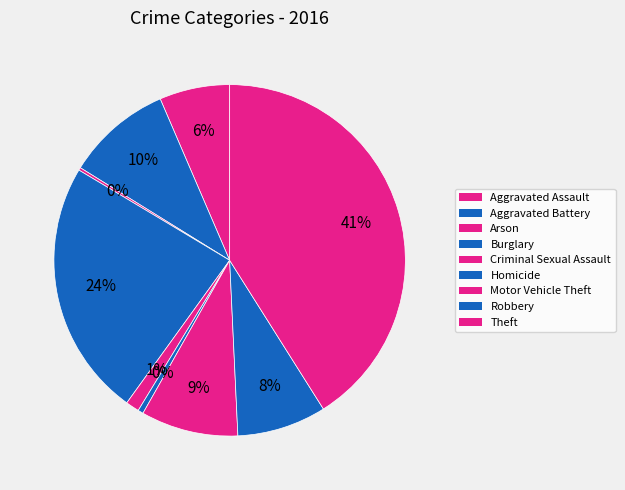

True or false: Homicide accounts for 1% of the total.

False